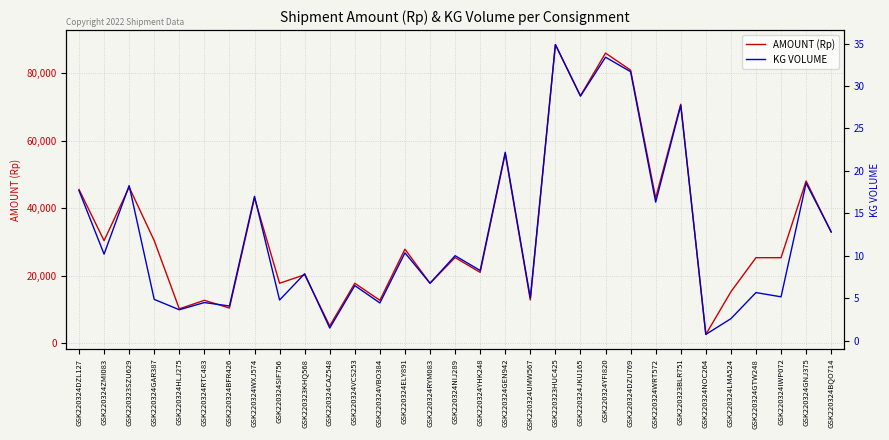

Rank the series by their maximum value, from highest to lowest.

AMOUNT (Rp), KG VOLUME